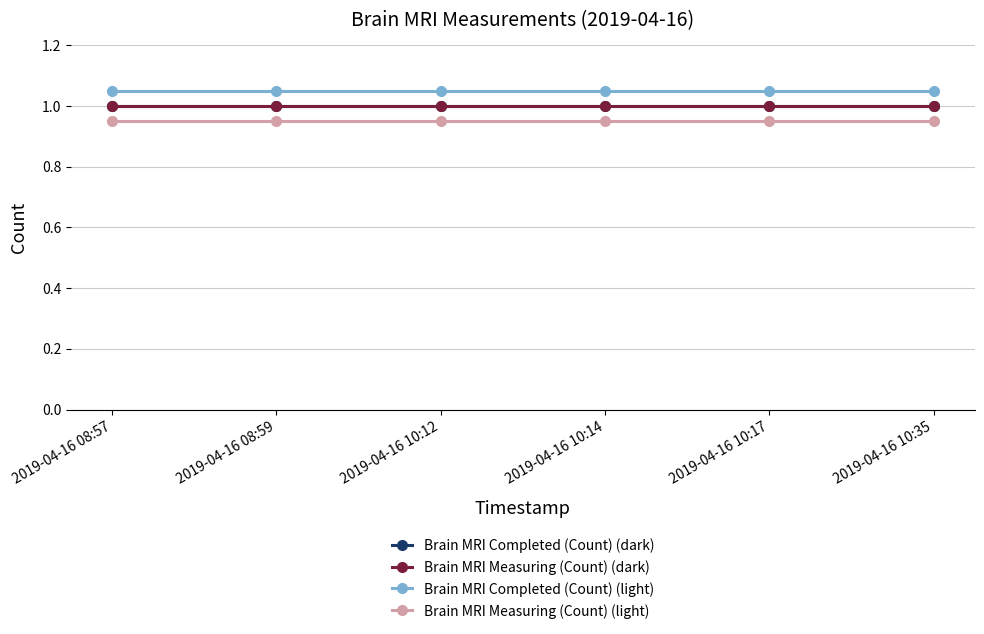

Which has a higher value, 2019-04-16 10:12 or 2019-04-16 08:59?

2019-04-16 10:12